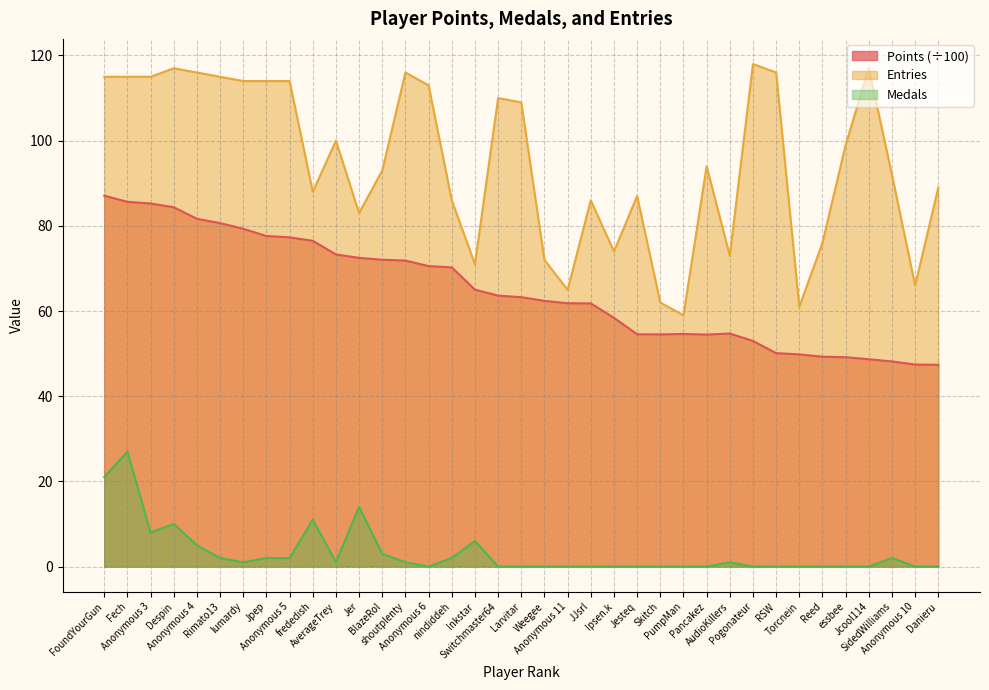

List the series in order of their overall mean, lowest first.

Medals, Points (÷100), Entries